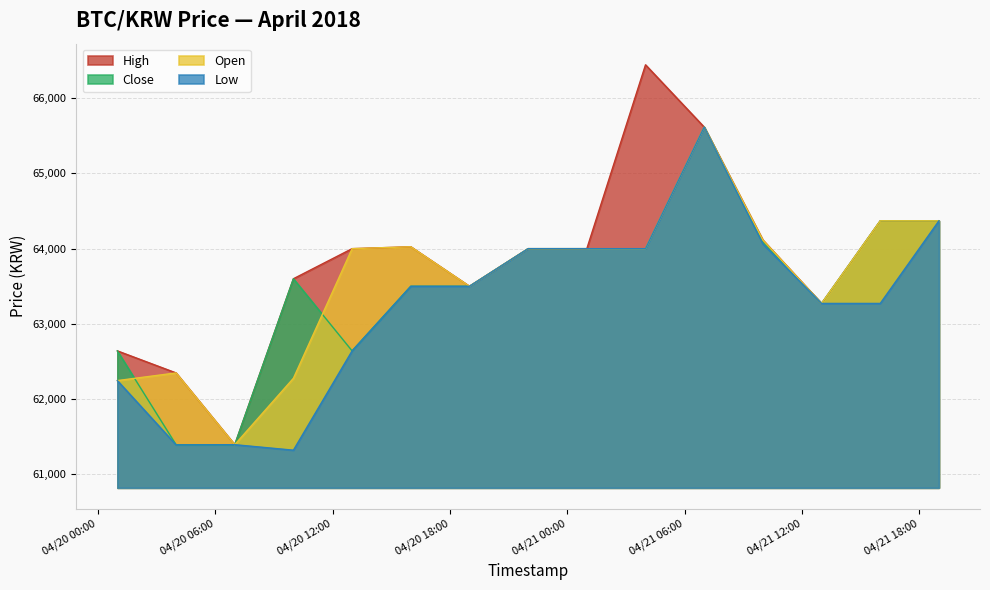

True or false: High and Close cross at least once.

False